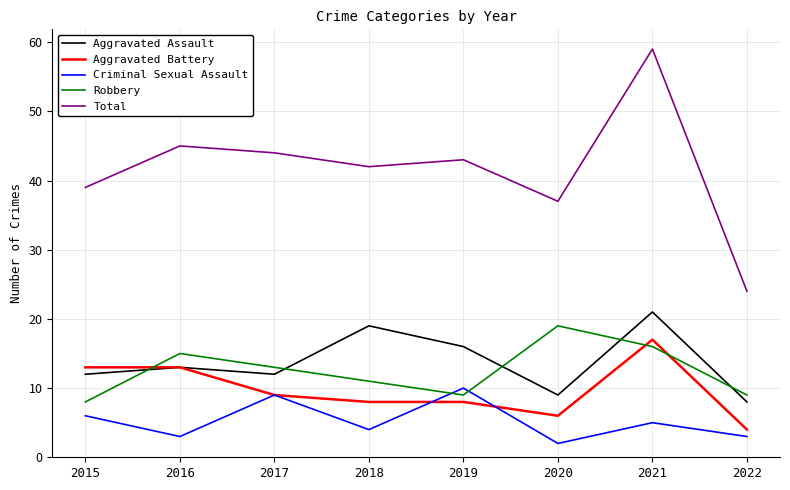

True or false: Aggravated Battery and Total intersect in this chart.

False